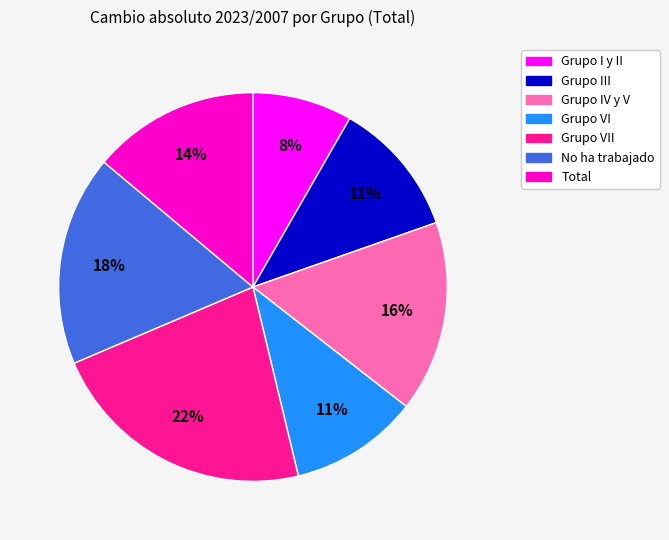

To the nearest percent, what is the difference between the largest and smallest slice percentages?

14%